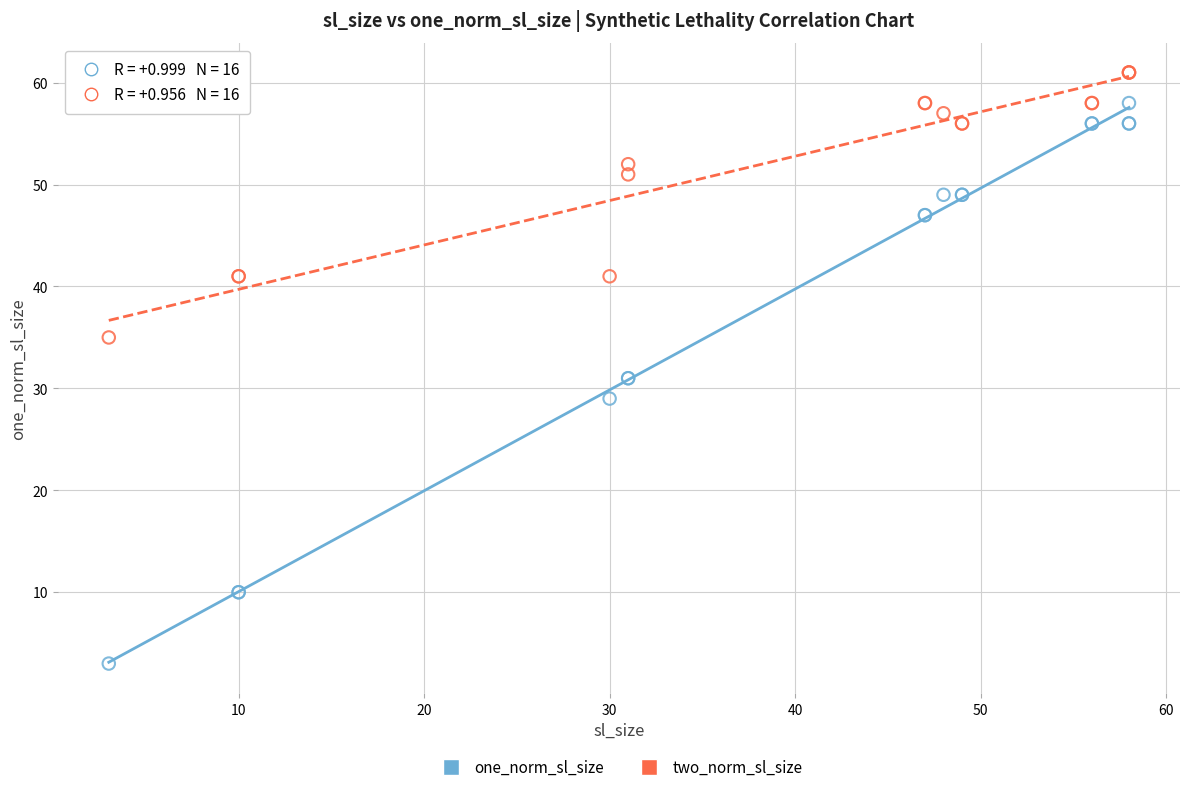

What is the X range (max minus min) for the scatter plot?

55